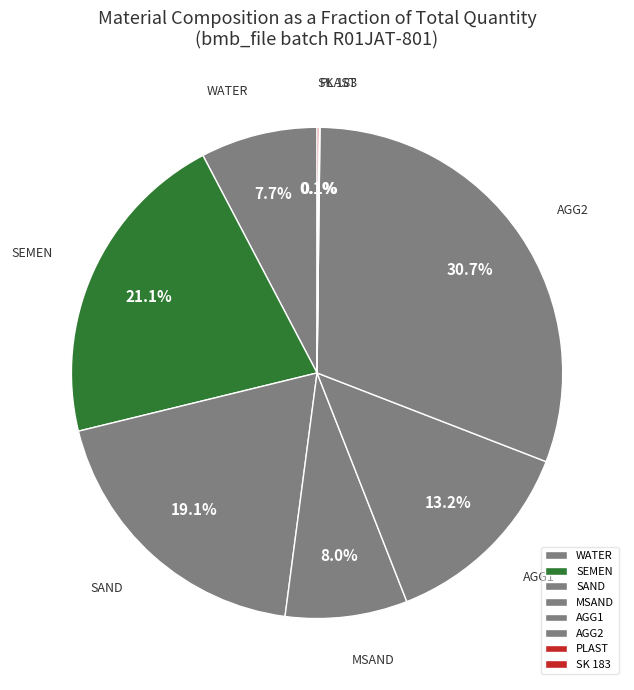

Approximately how many times larger is the value at AGG2 compared to SEMEN?

1.5